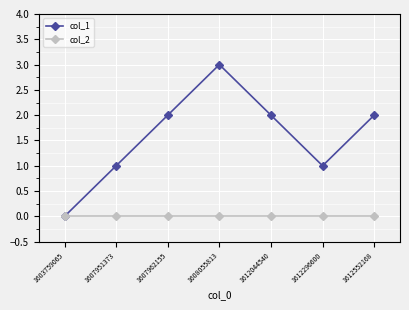

Is the value of col_2 at 1612296600 greater than the value of col_1 at 1612552168?

No